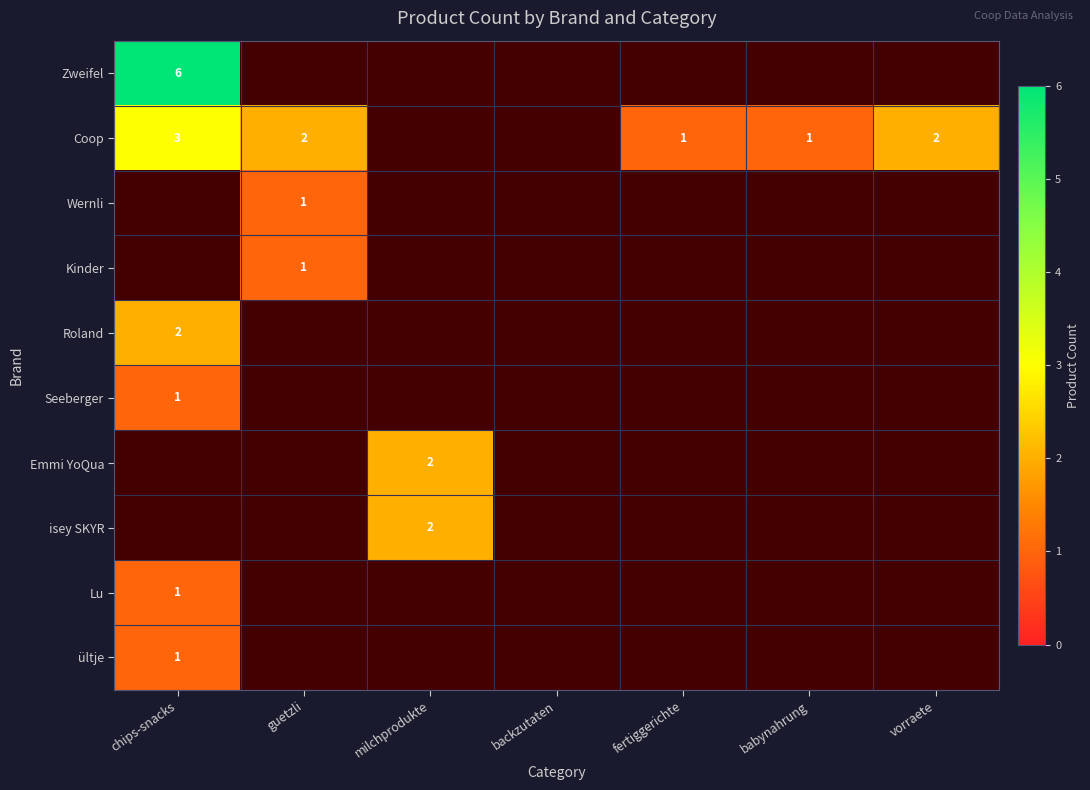

Is it true that Zweifel equals 3 at chips-snacks?

False